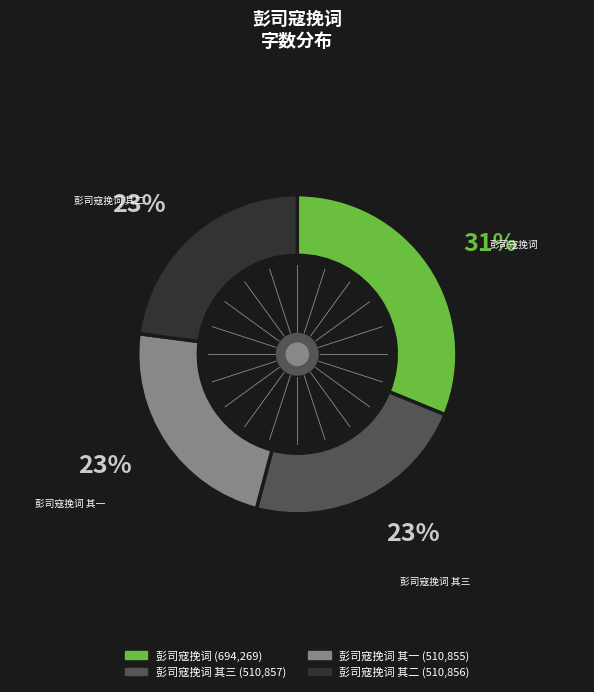

Which has a higher value, 彭司寇挽词 其一 or 彭司寇挽词?

彭司寇挽词